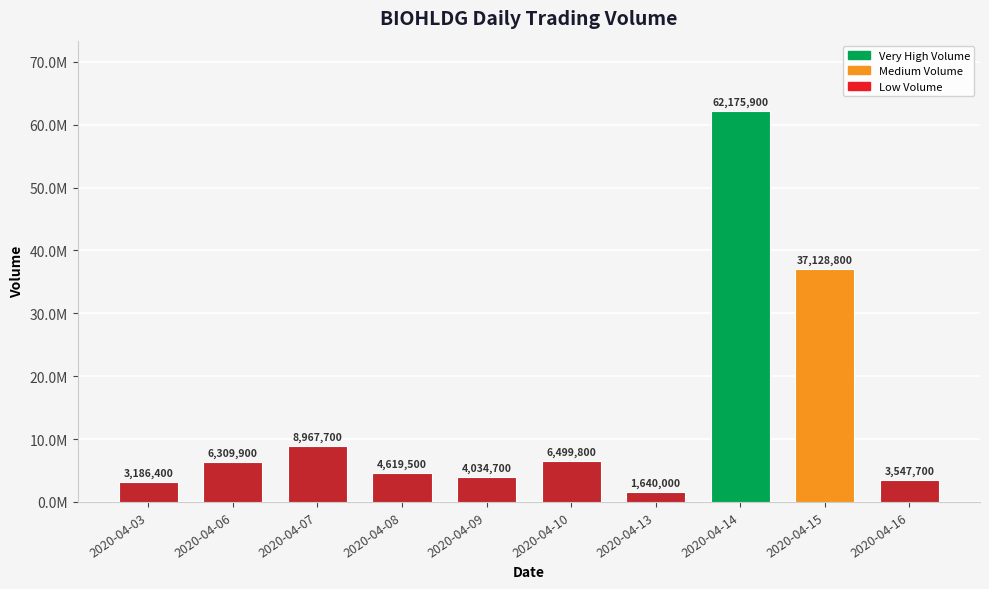

Does the chart contain stacked bars?

No